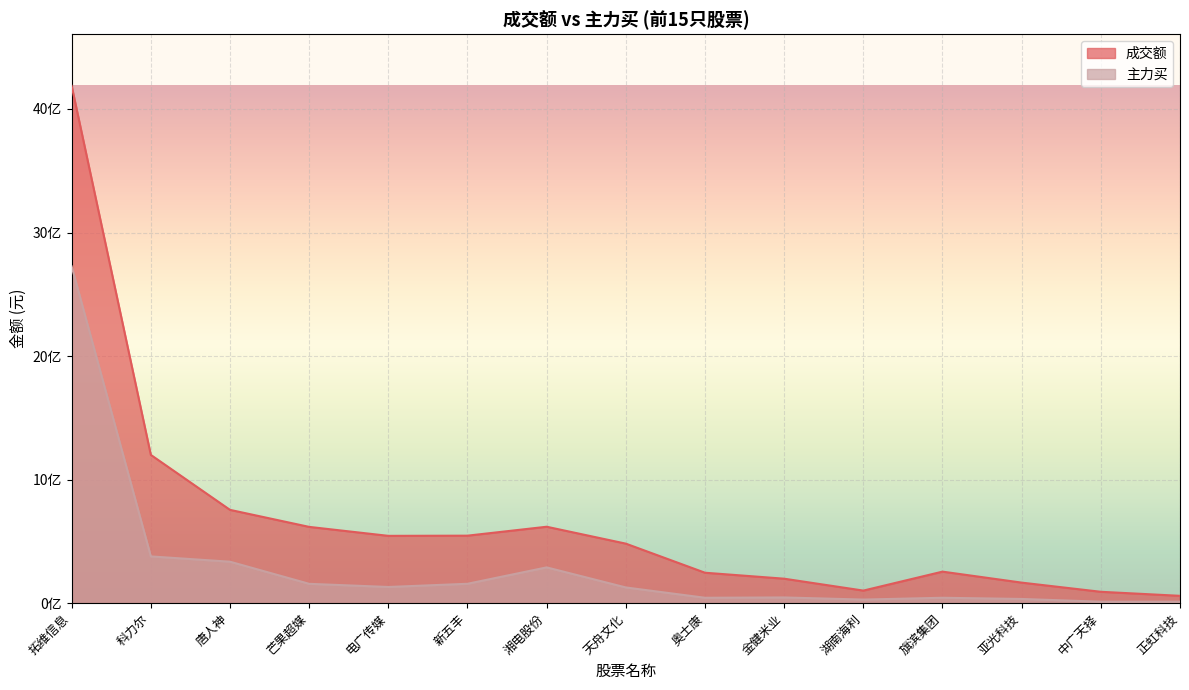

How many data points in 主力买 are less than 127264327?

7